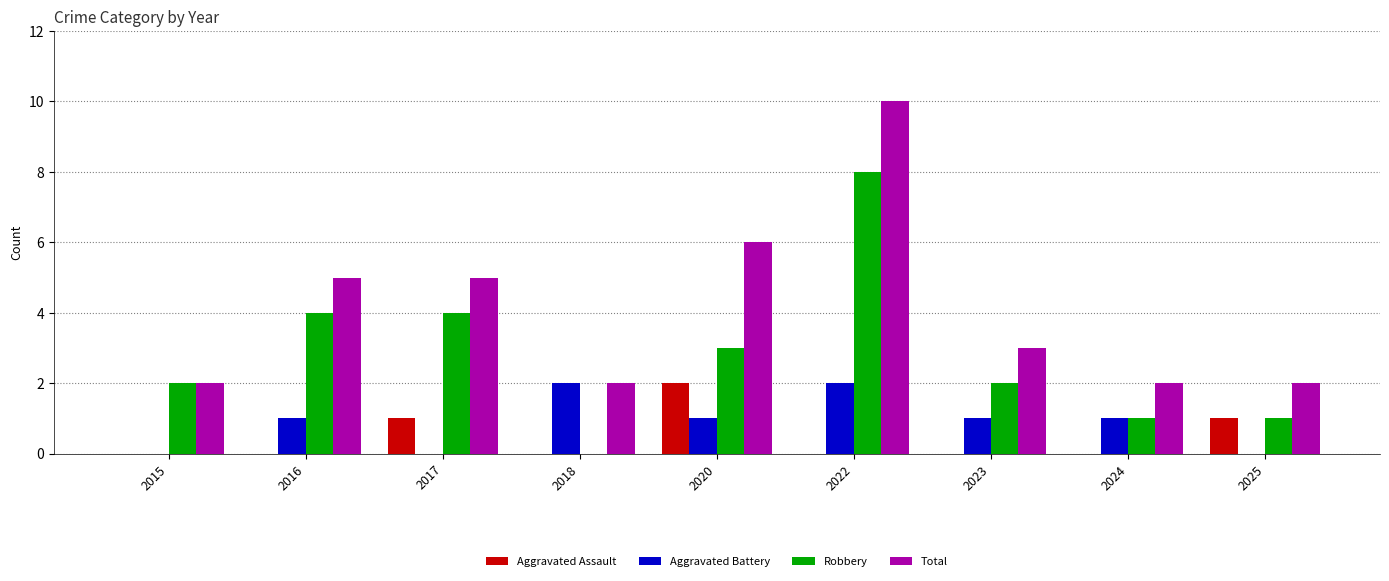

How many groups of bars are there?

9